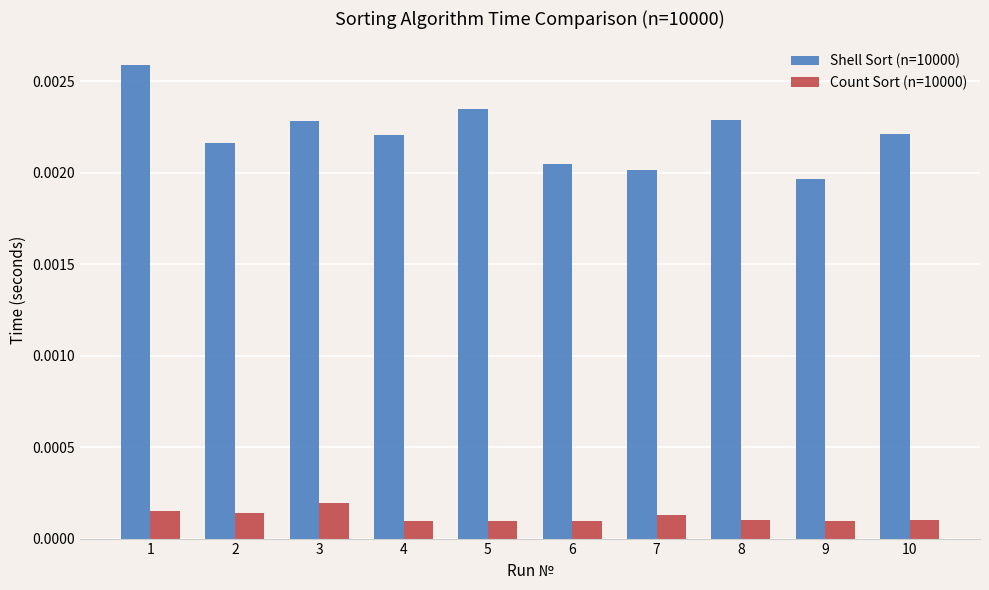

Rank the series at 5 from highest to lowest value.

Shell Sort (n=10000), Count Sort (n=10000)